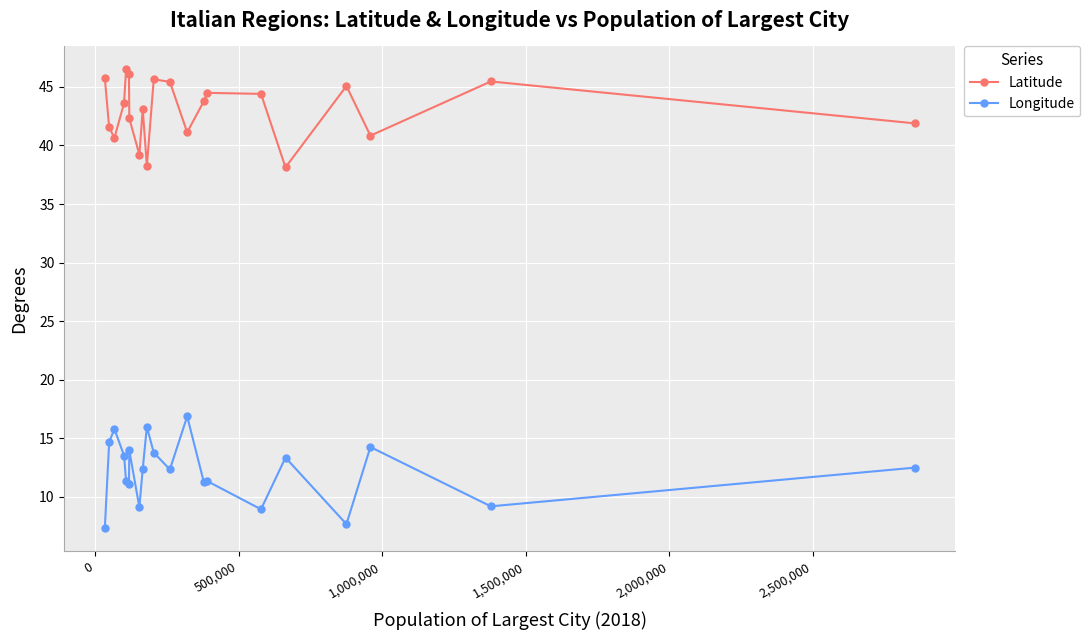

Rank the series by their maximum value, from lowest to highest.

Longitude, Latitude